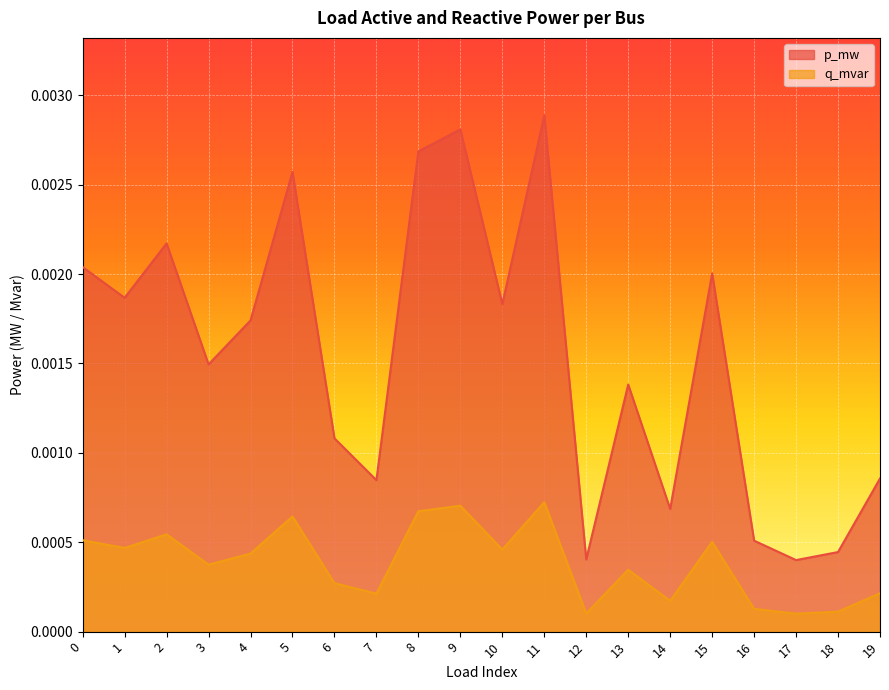

Rank the series at 4 from lowest to highest value.

q_mvar, p_mw